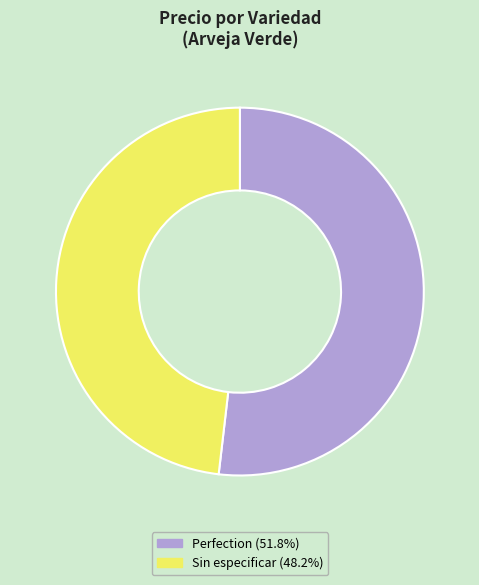

Do Sin especificar and Perfection together represent more than half of the pie?

Yes